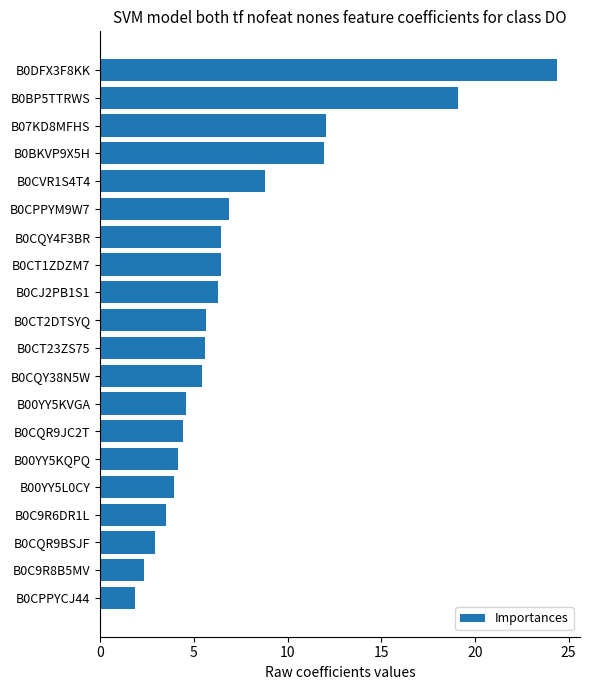

Approximately how many times larger is the value at B0CVR1S4T4 compared to B00YY5KQPQ?

2.1